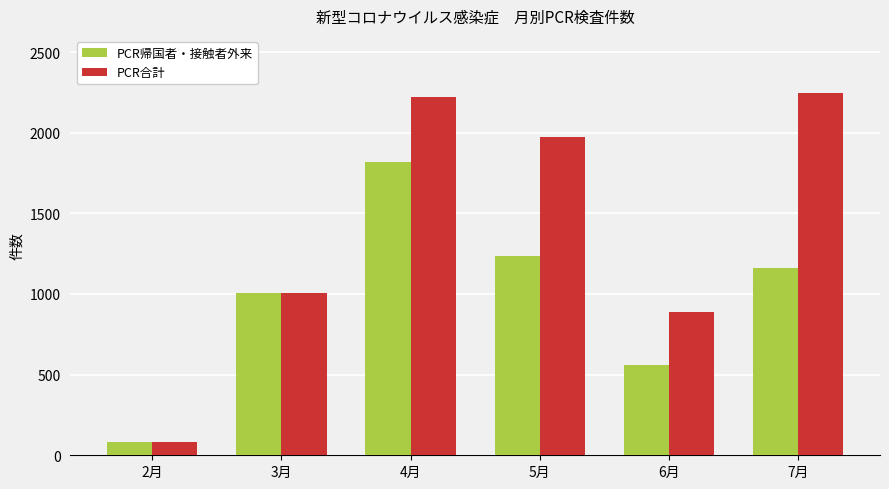

Read the PCR合計 value at 2月.

82